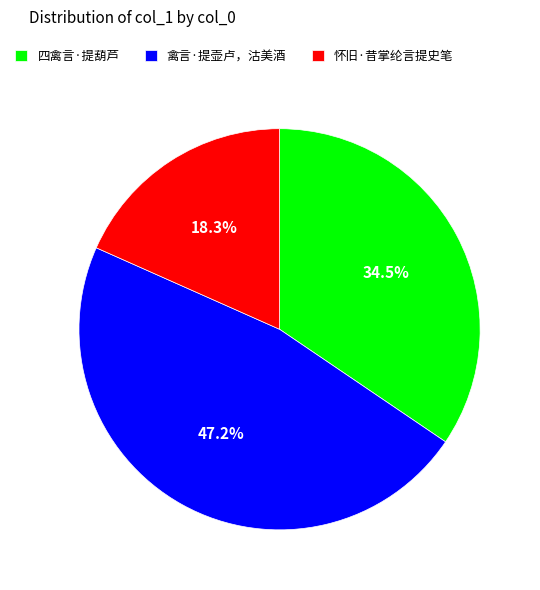

What percentage is the 禽言·提壶卢，沽美酒 slice, to the nearest percent?

47%